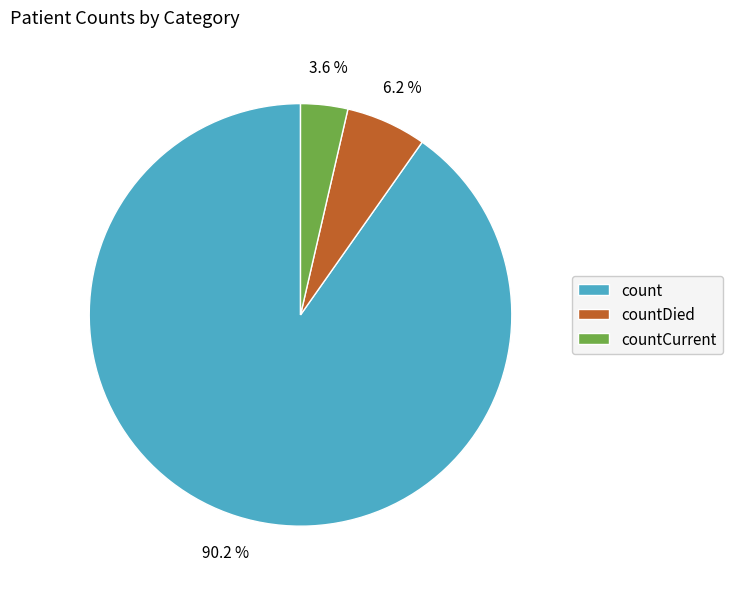

Combined, what portion of the pie is count and countCurrent?

93.8%